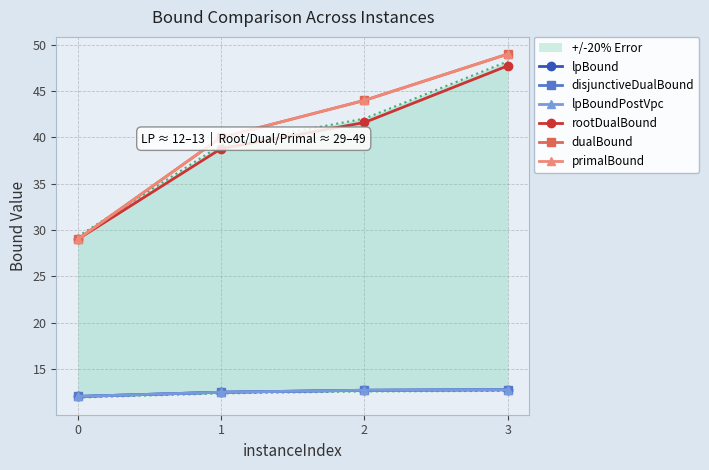

Rank the categories by primalBound value from highest to lowest.

3, 2, 1, 0